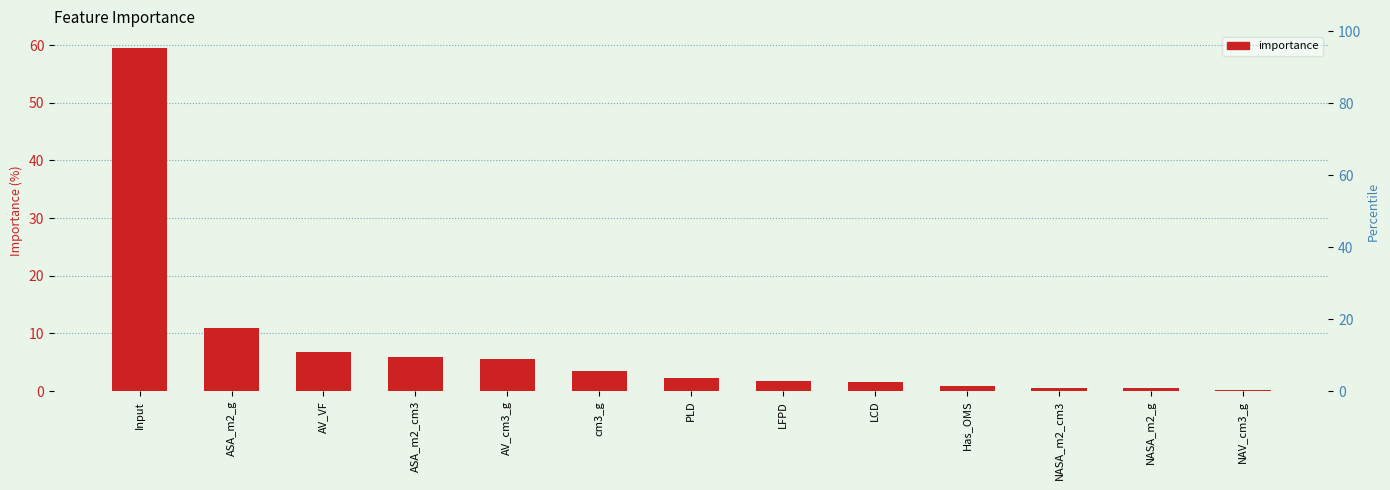

Reading left to right, extract all data points from this chart.

59.4	11.0	6.8	6.0	5.6	3.5	2.3	1.7	1.6	0.9	0.6	0.5	0.2